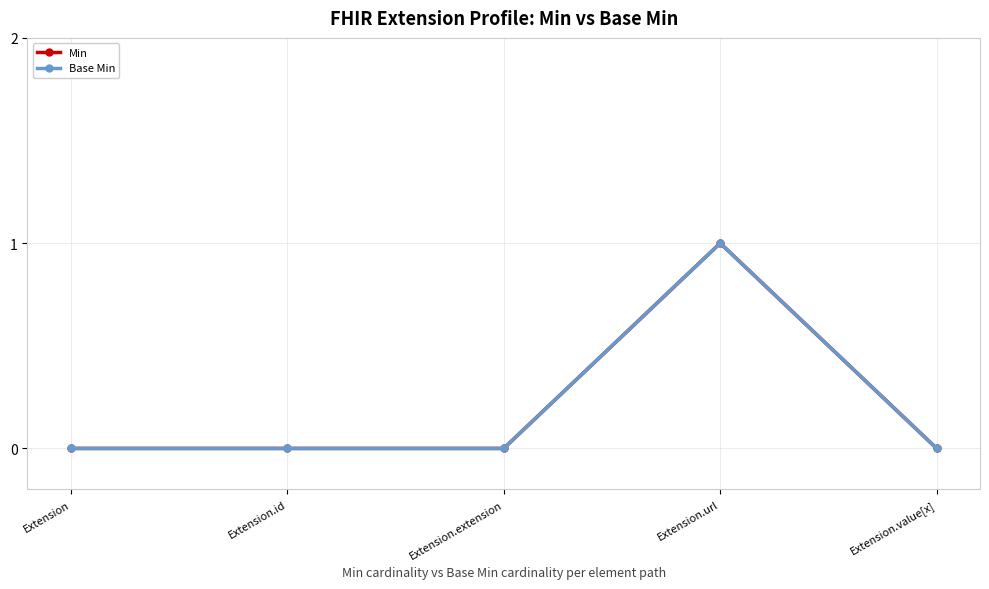

The value of Min at Extension.id is 0. True or false?

True